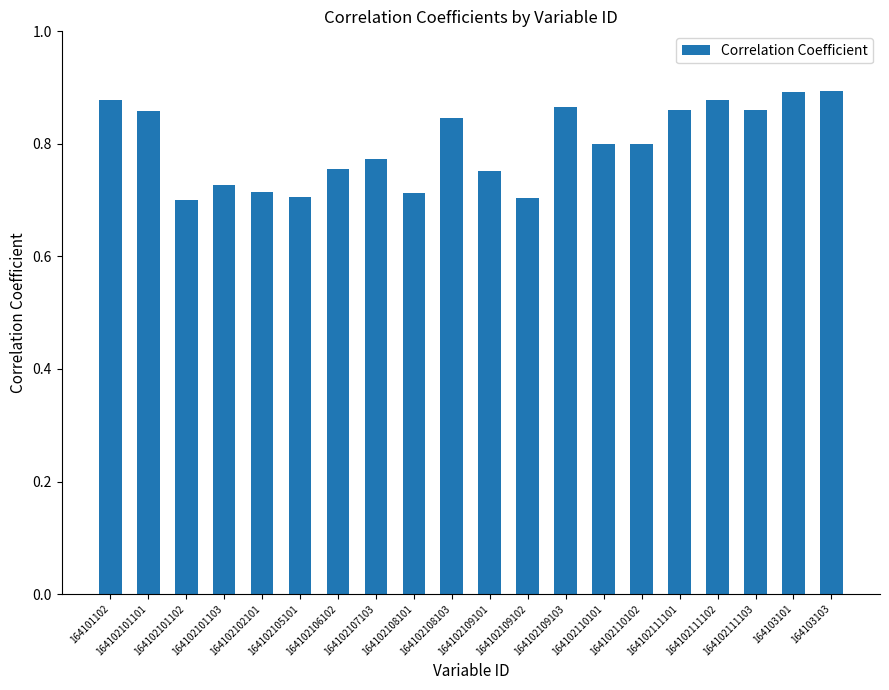

Count the values in the range 0 to 1.

20